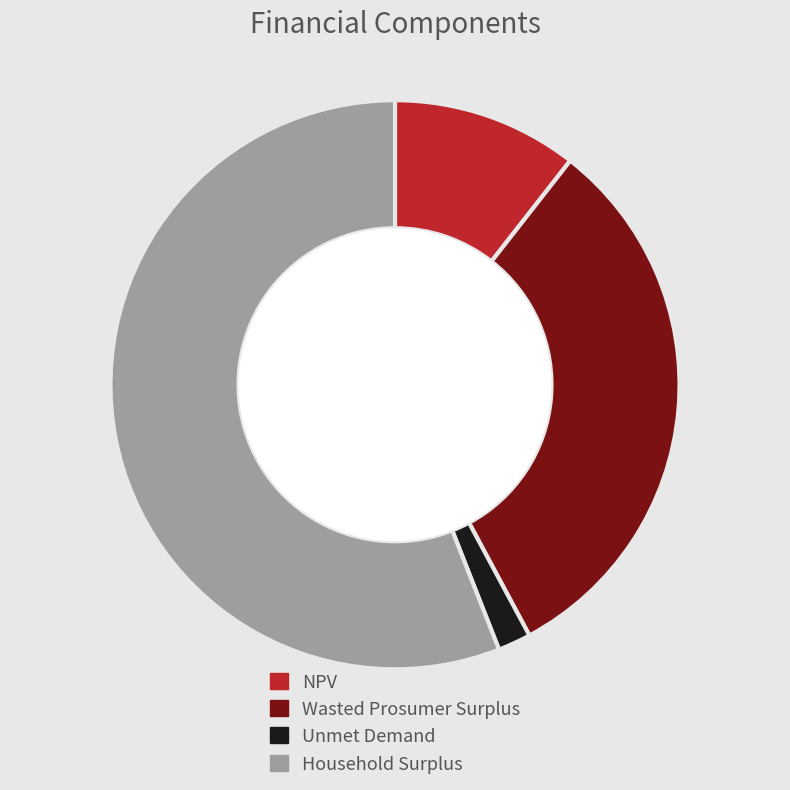

Does any single category account for the majority?

Yes